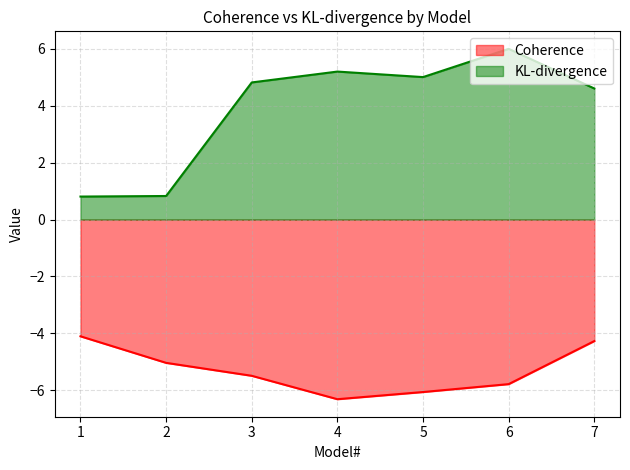

How many data points in Coherence are less than -5?

5